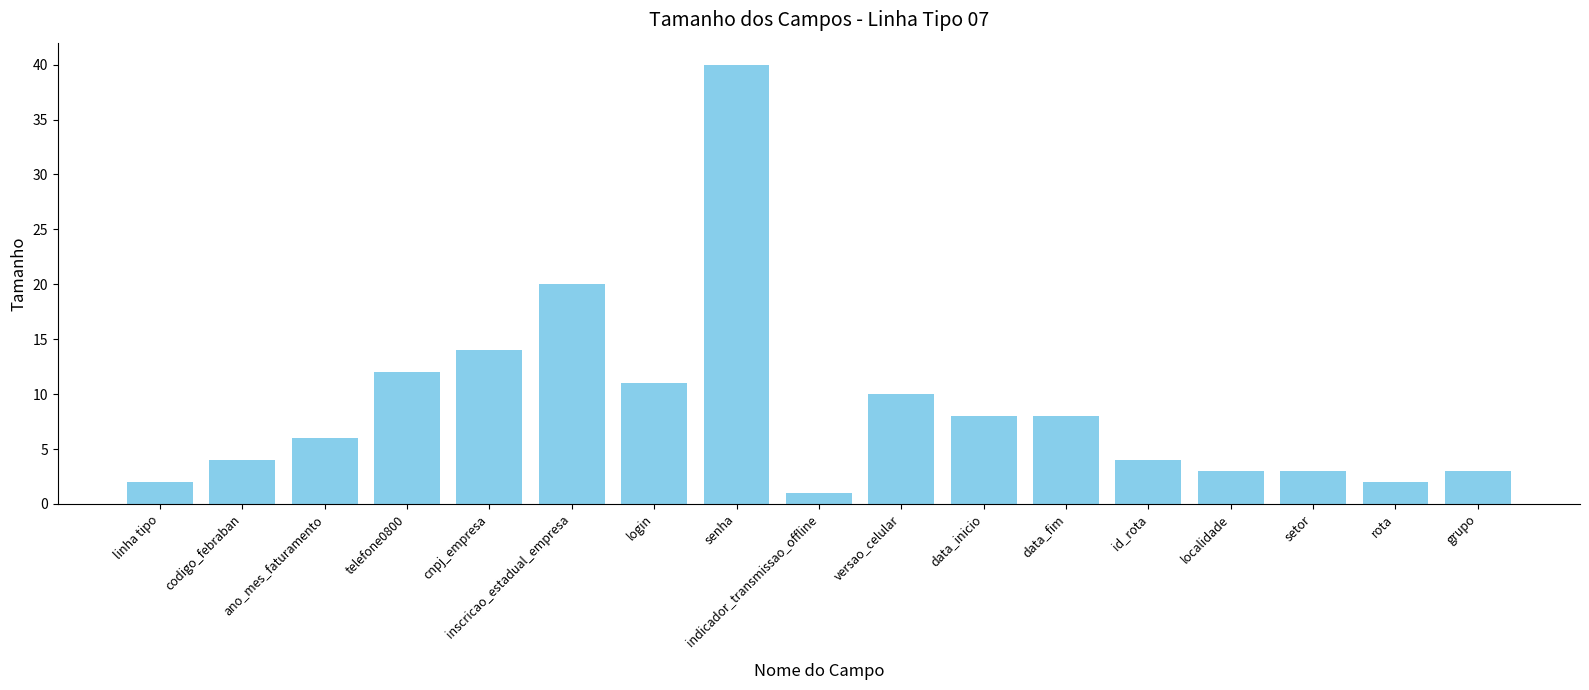

What is the change in value from cnpj_empresa to versao_celular?

-4